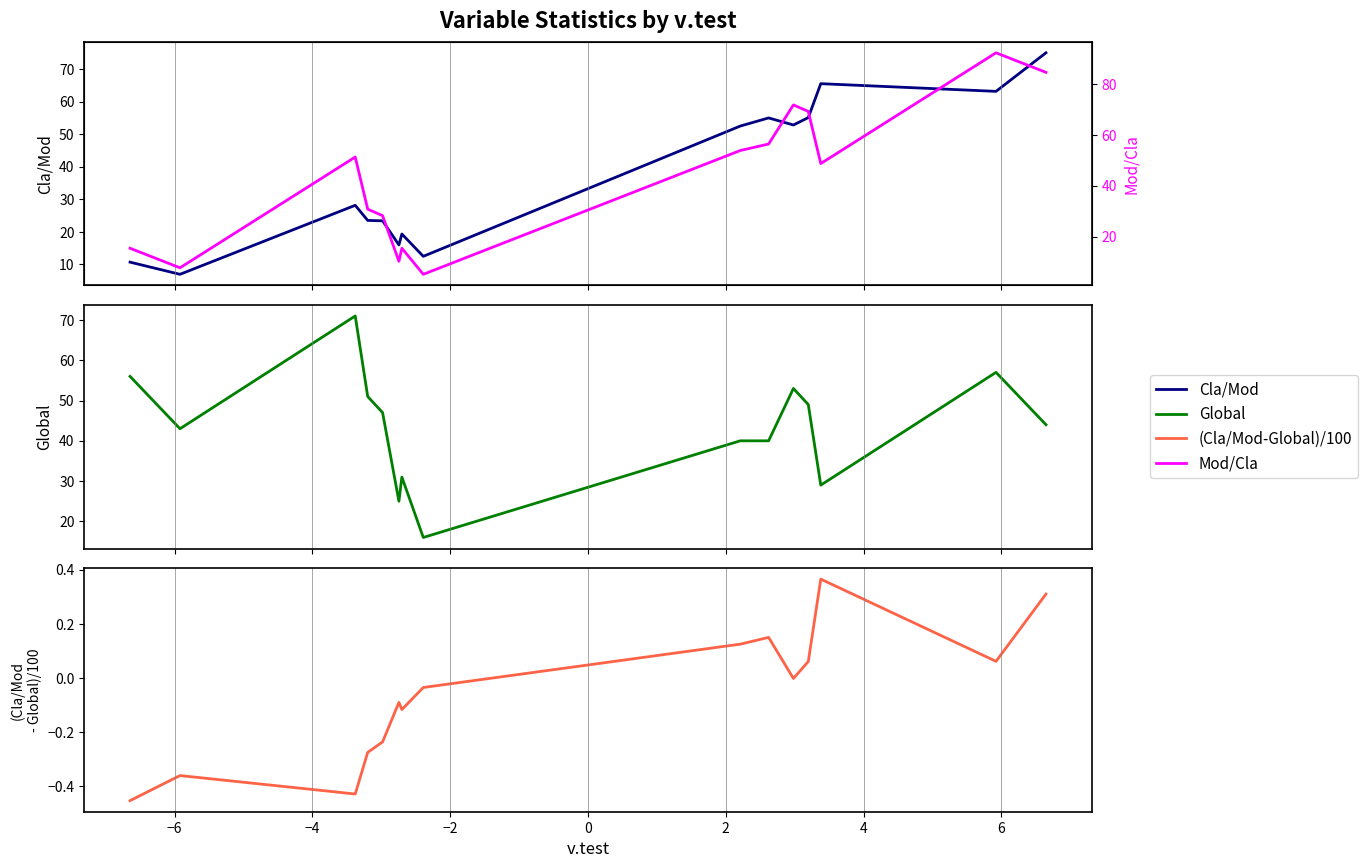

What is the maximum value shown in the chart?

92.3